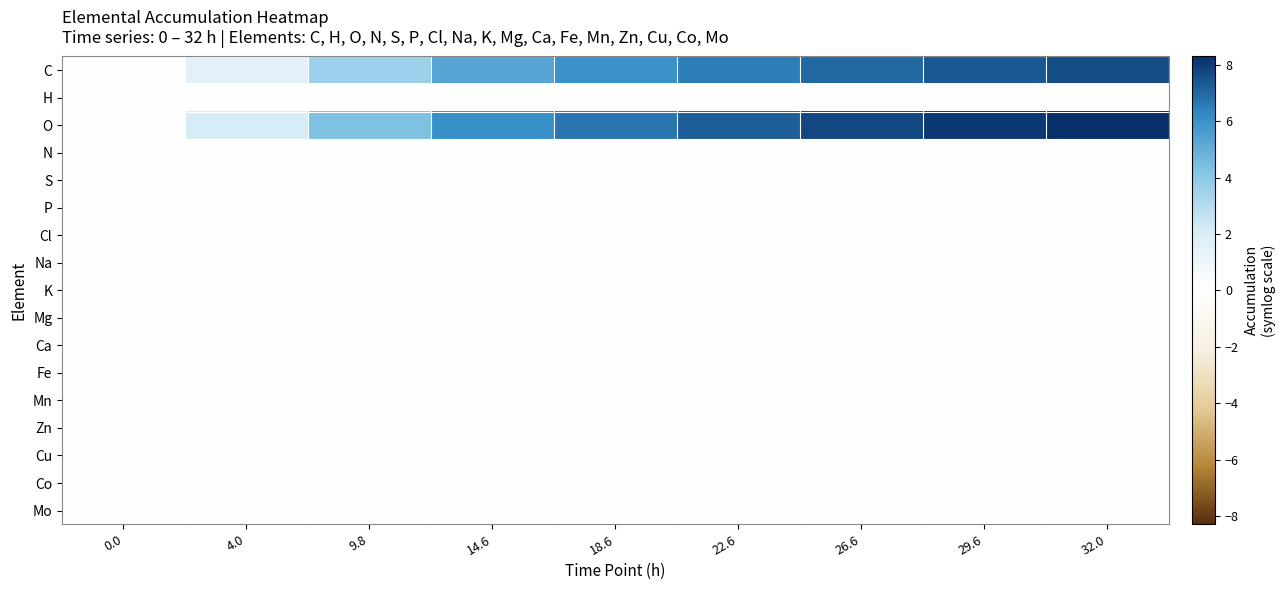

Rank the series by their maximum value, from lowest to highest.

H, N, S, P, Cl, Na, K, Mg, Ca, Fe, Mn, Zn, Cu, Co, Mo, C, O